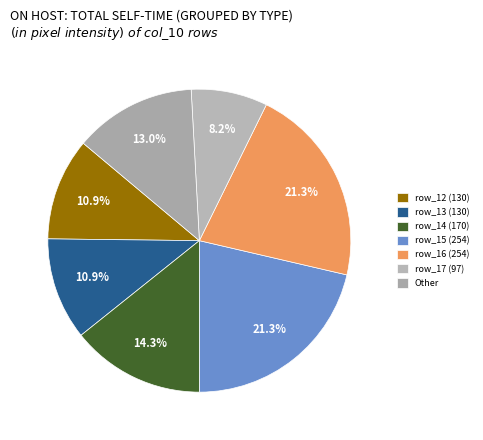

How many slices are in this pie chart?

7